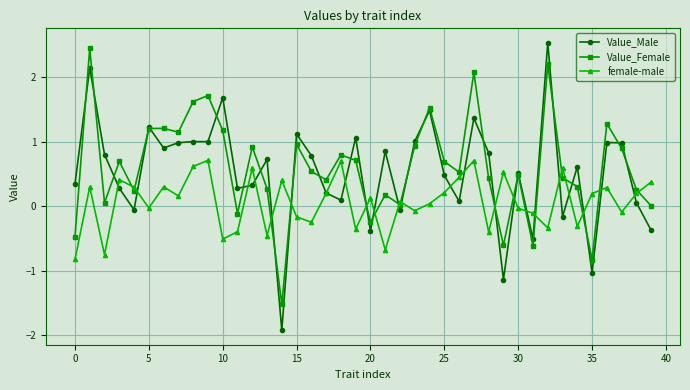

List the series in order of their peak value, highest first.

Value_Male, Value_Female, female-male